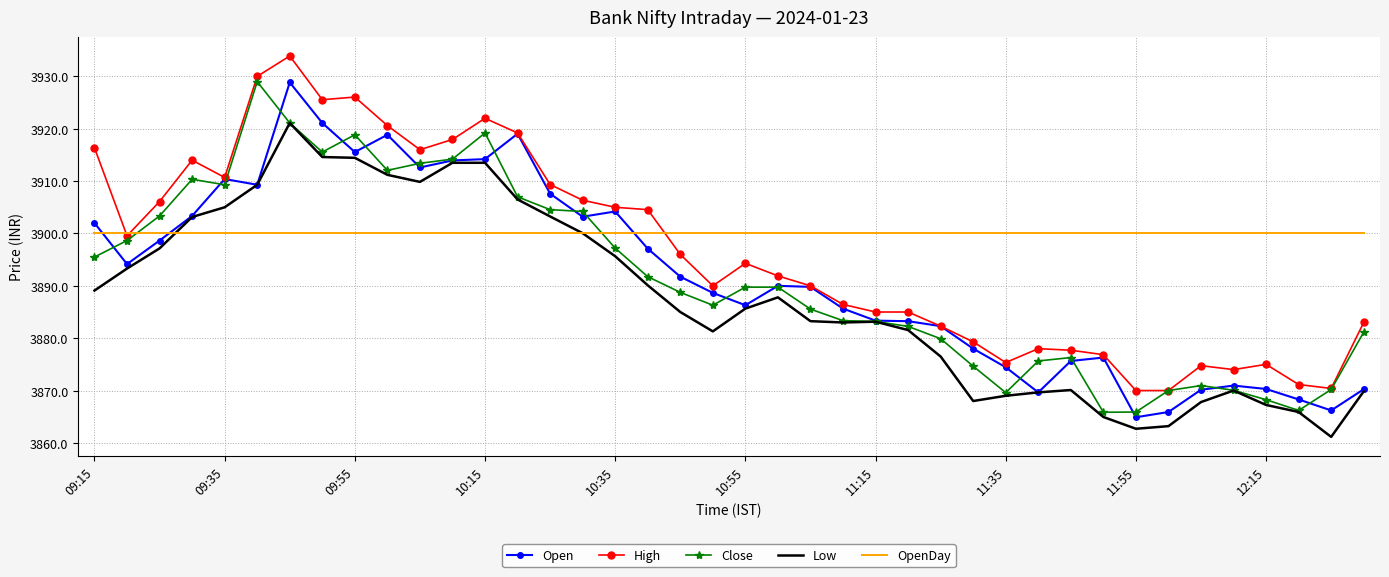

What is the average value of the Low series?

3887.7